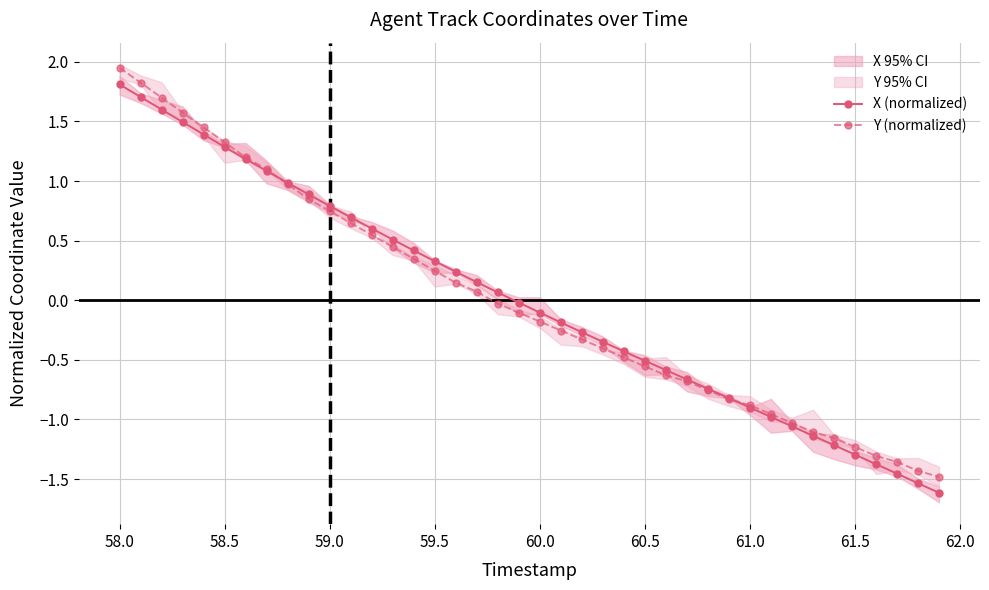

At which label does X (normalized) reach its peak?

58.0